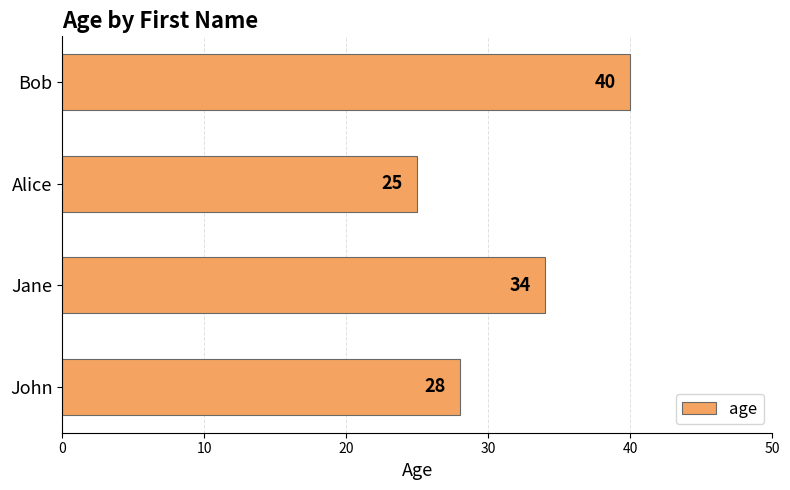

Reading top to bottom, what are all the values shown in this chart?

Bob=40	Alice=25	Jane=34	John=28